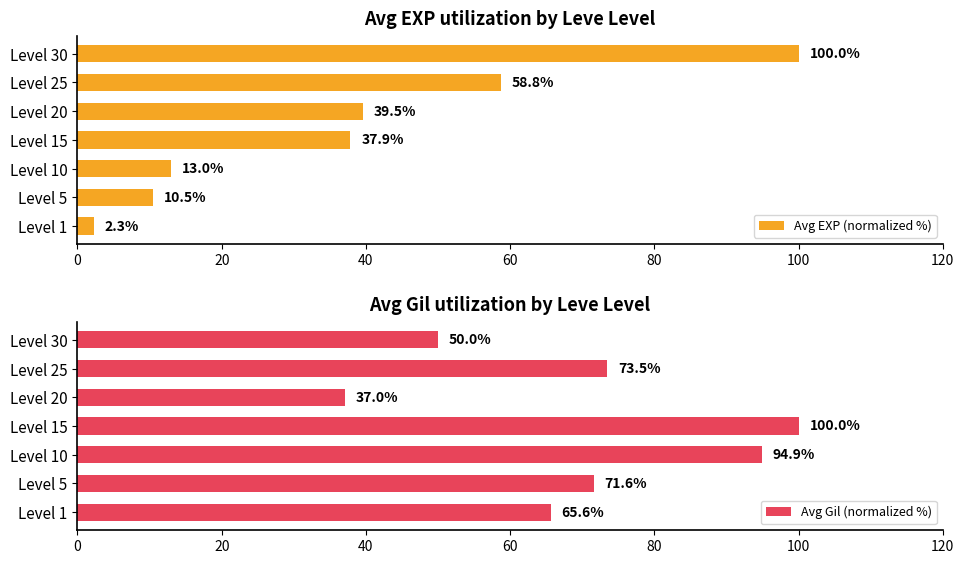

Is it true that Avg EXP (normalized %) equals 16.6 at Level 5?

False